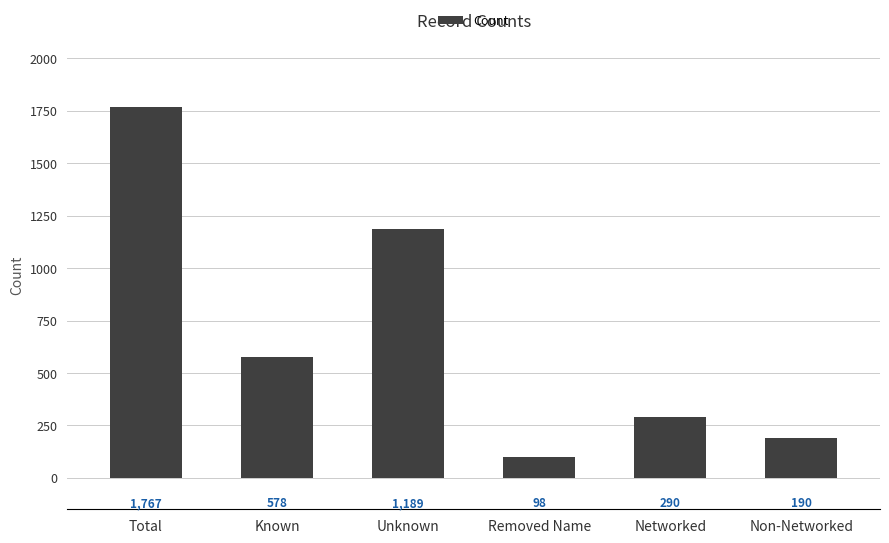

Which category has the lowest value across all series?

Removed Name